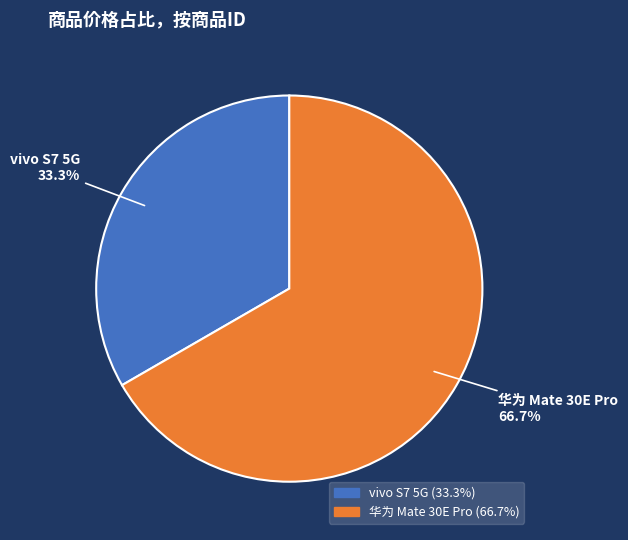

Is there any slice that represents more than half of the pie?

Yes